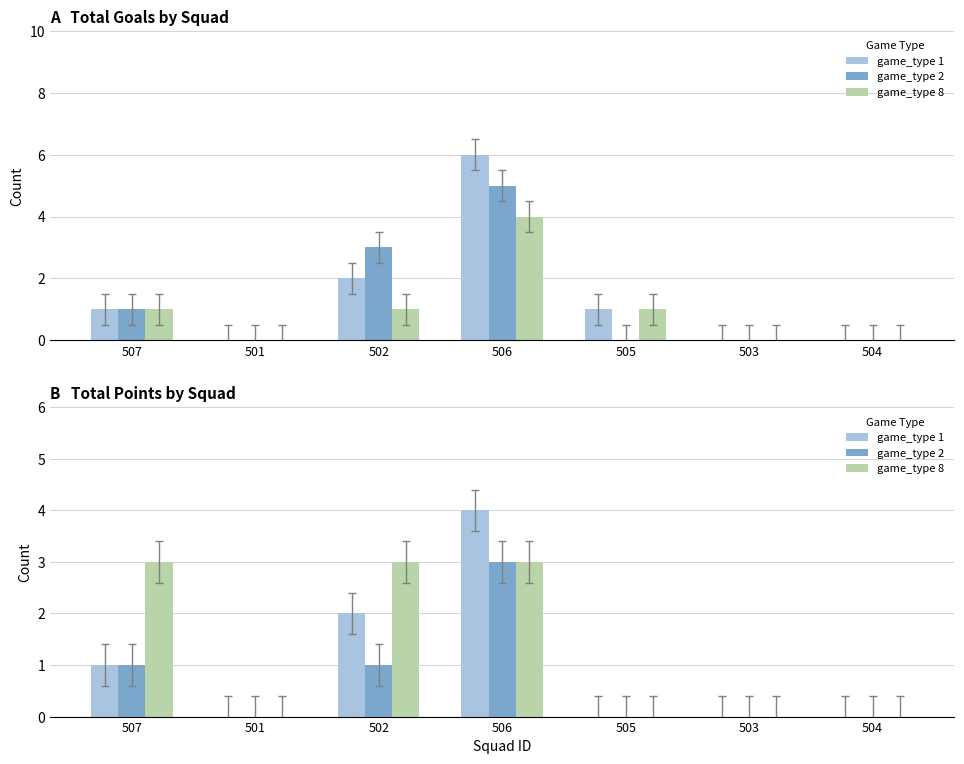

The game_type 1 series shows 0 at 501. True or false?

True